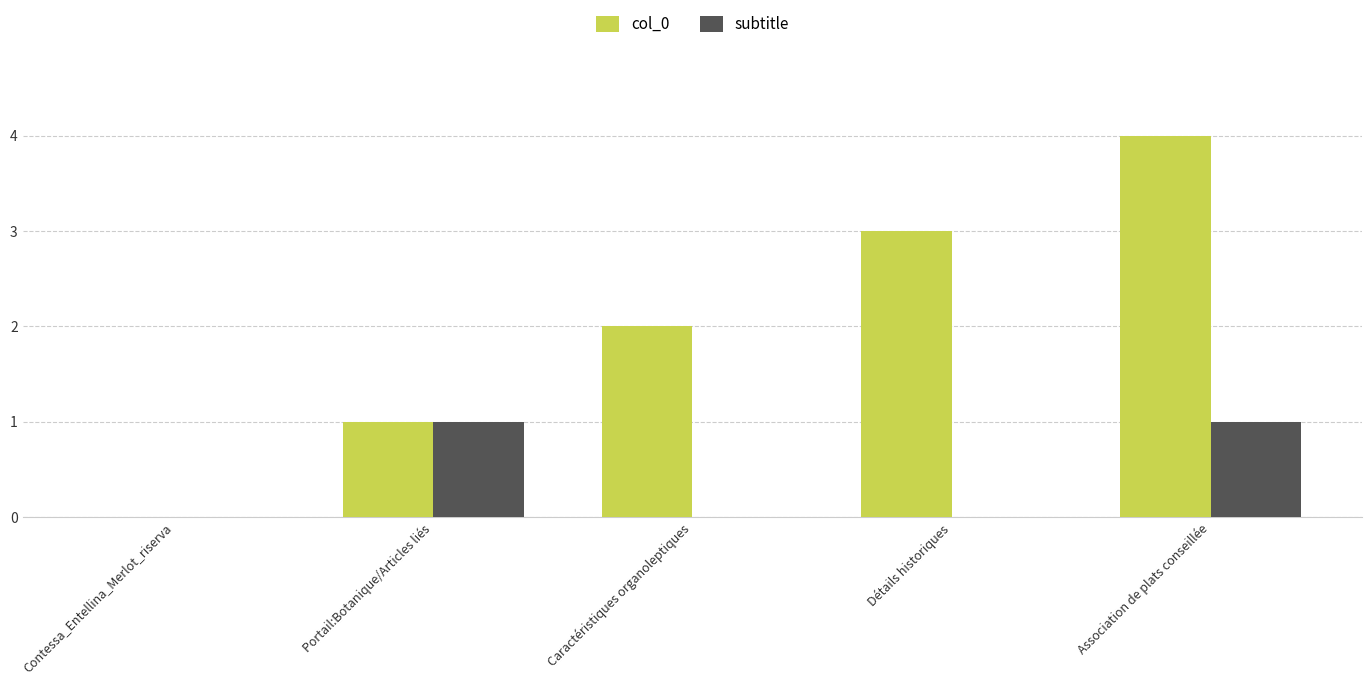

What is the greatest value displayed?

4